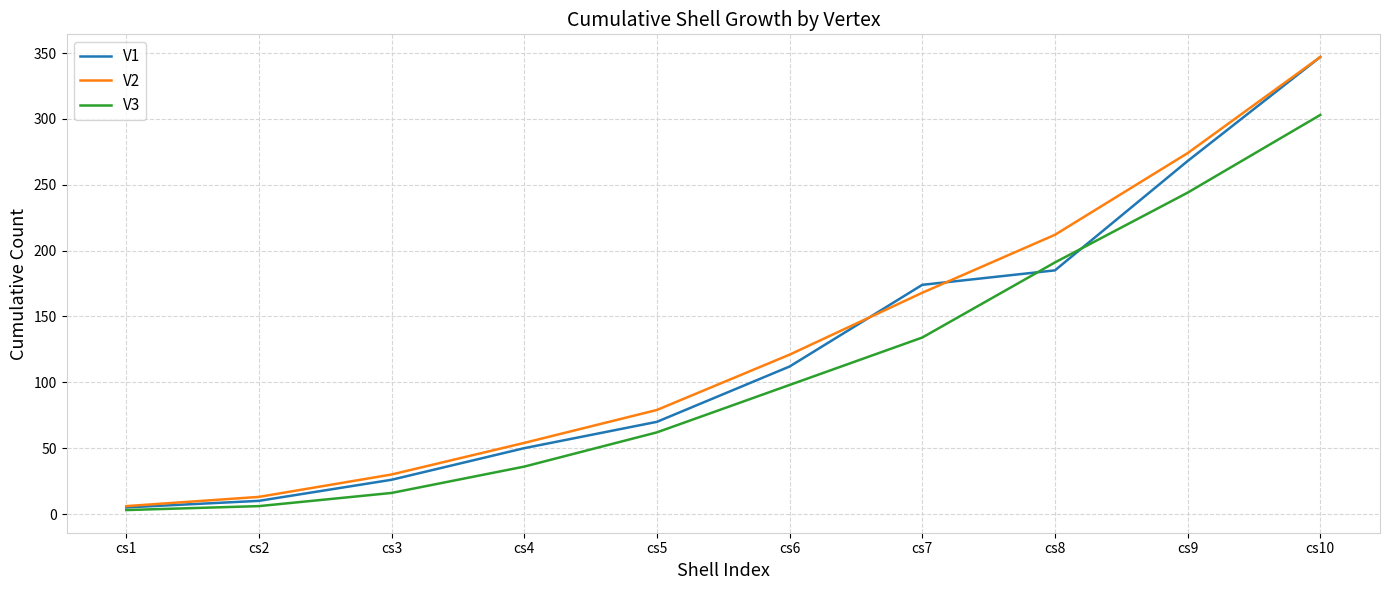

Which series has the widest spread of values?

V1